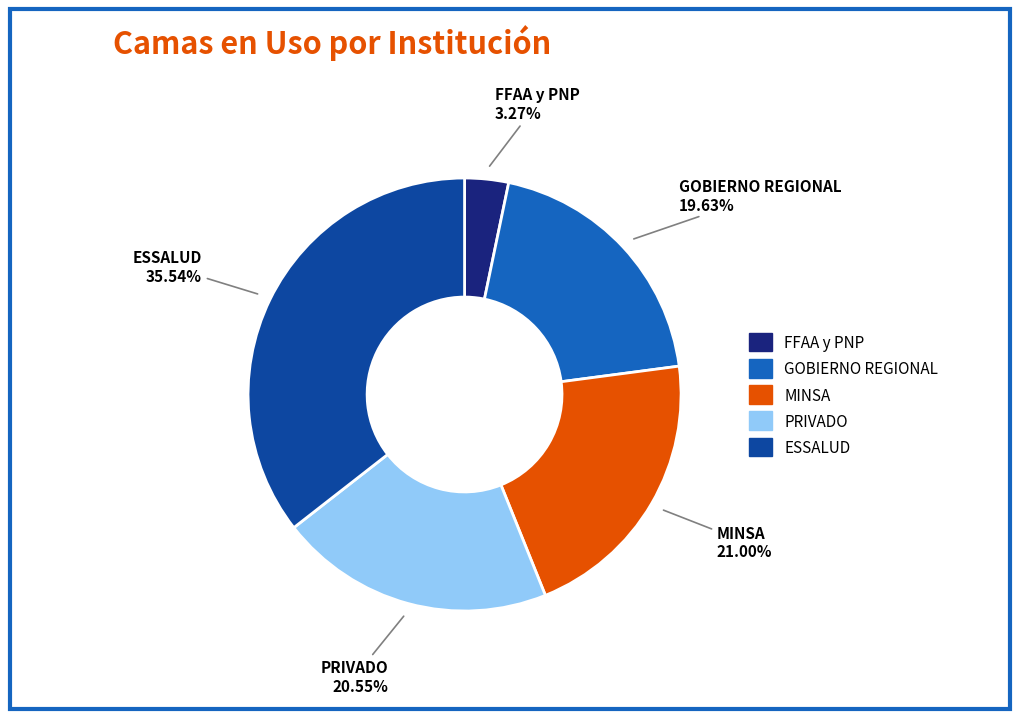

What percentage do PRIVADO and FFAA y PNP together represent?

23.8%